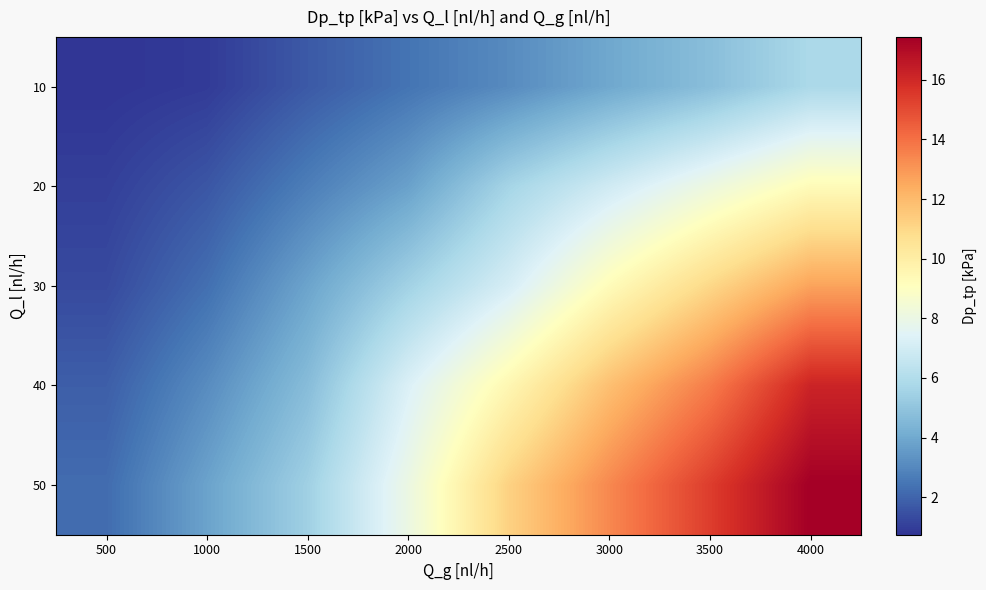

Reading right to left, list all the values displayed in this chart.

10: 4000=5.8	3500=4.8	3000=4.0	2500=3.1	2000=2.4	1500=1.7	1000=0.9	500=0.7
20: 4000=9.3	3500=8.1	3000=6.9	2500=5.6	2000=3.7	1500=2.7	1000=1.6	500=1.0
30: 4000=12.7	3500=11.0	3000=9.3	2500=7.1	2000=5.5	1500=3.8	1000=2.3	500=1.3
40: 4000=16.2	3500=13.7	3000=11.8	2500=9.5	2000=7.3	1500=4.7	1000=3.1	500=1.8
50: 4000=17.4	3500=15.4	3000=13.4	2500=11.2	2000=8.0	1500=5.4	1000=3.8	500=2.2